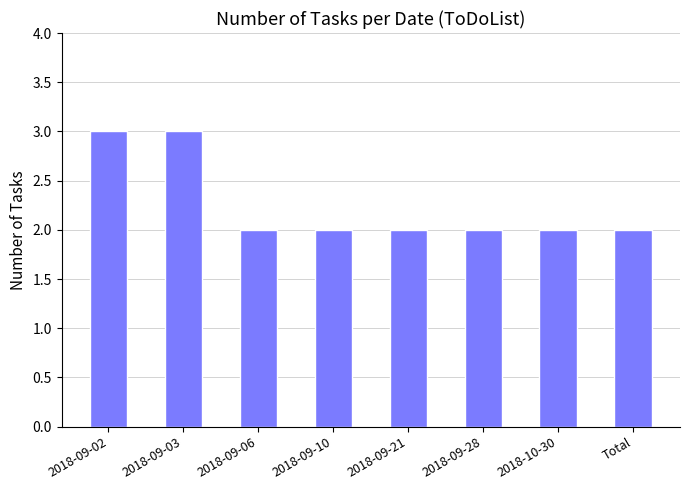

What is the approximate value at 2018-09-03?

3